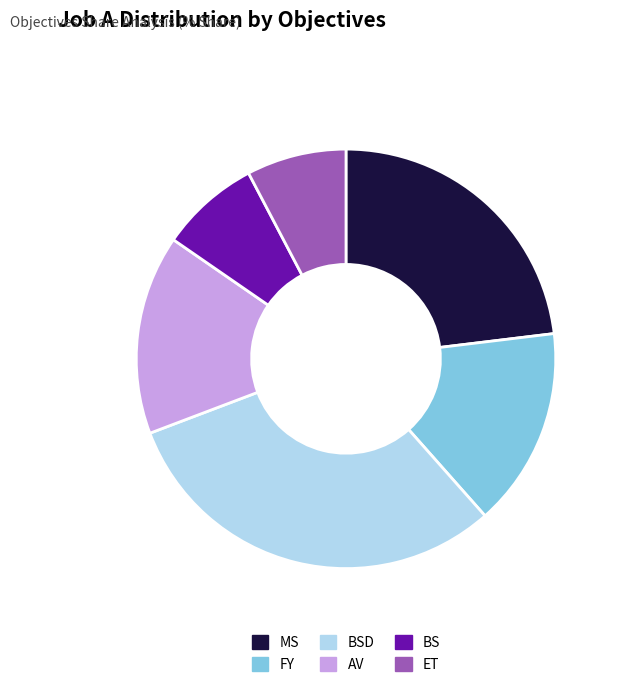

Approximately how many times larger is the value at MS compared to ET?

3.0